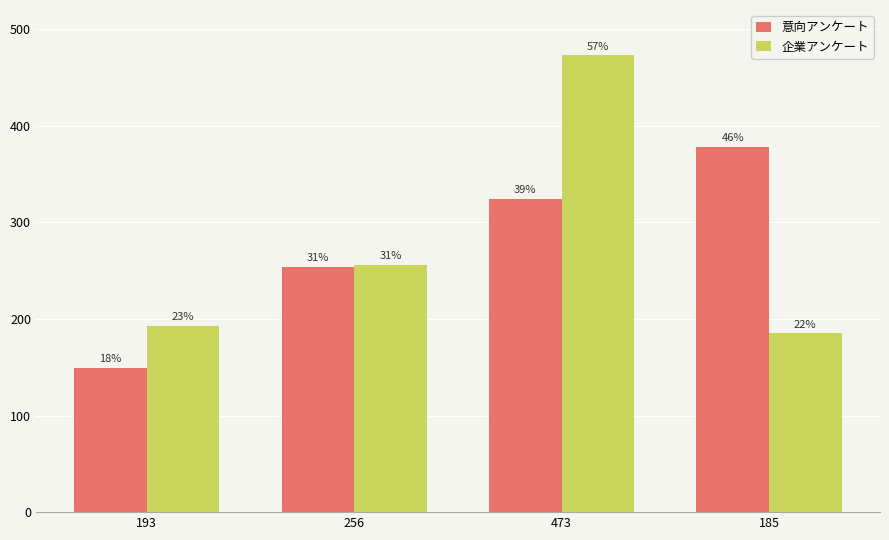

Reading right to left, what are all the values shown in this chart?

意向アンケート: 378	324	254	149
企業アンケート: 185	473	256	193